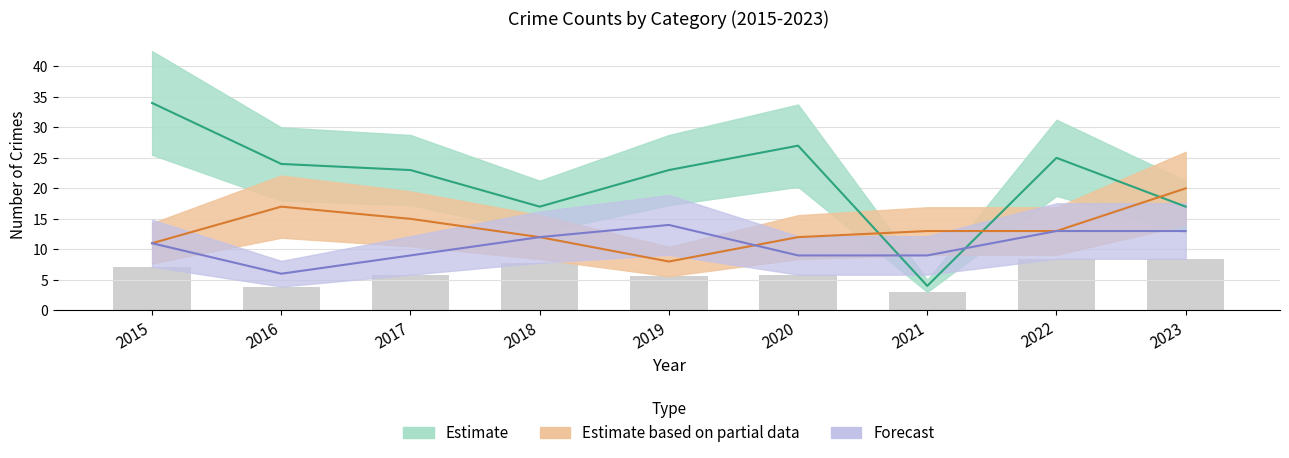

What is the value of the Motor Vehicle Theft bar at the 5th from the left?

5